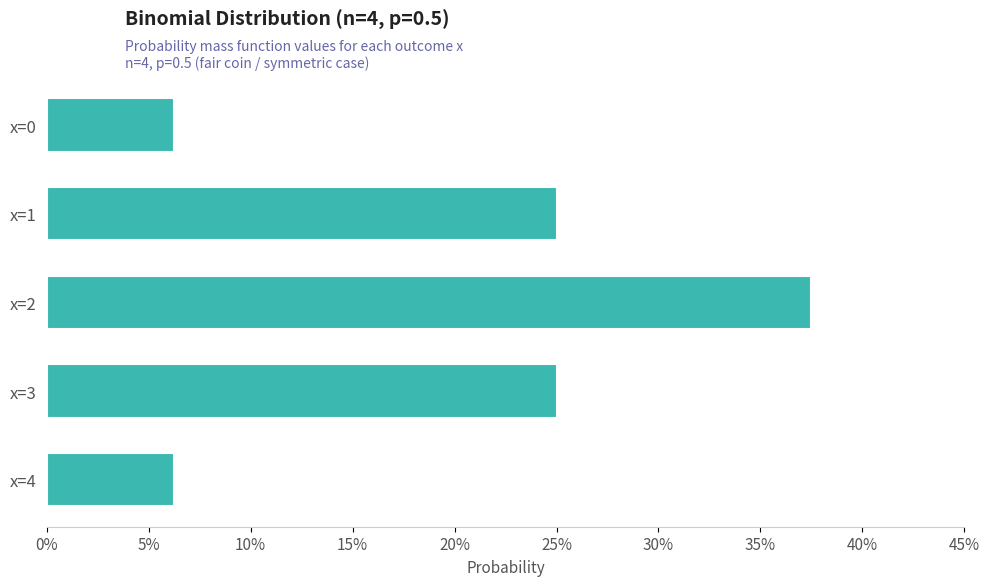

What is the greatest value displayed?

0.4